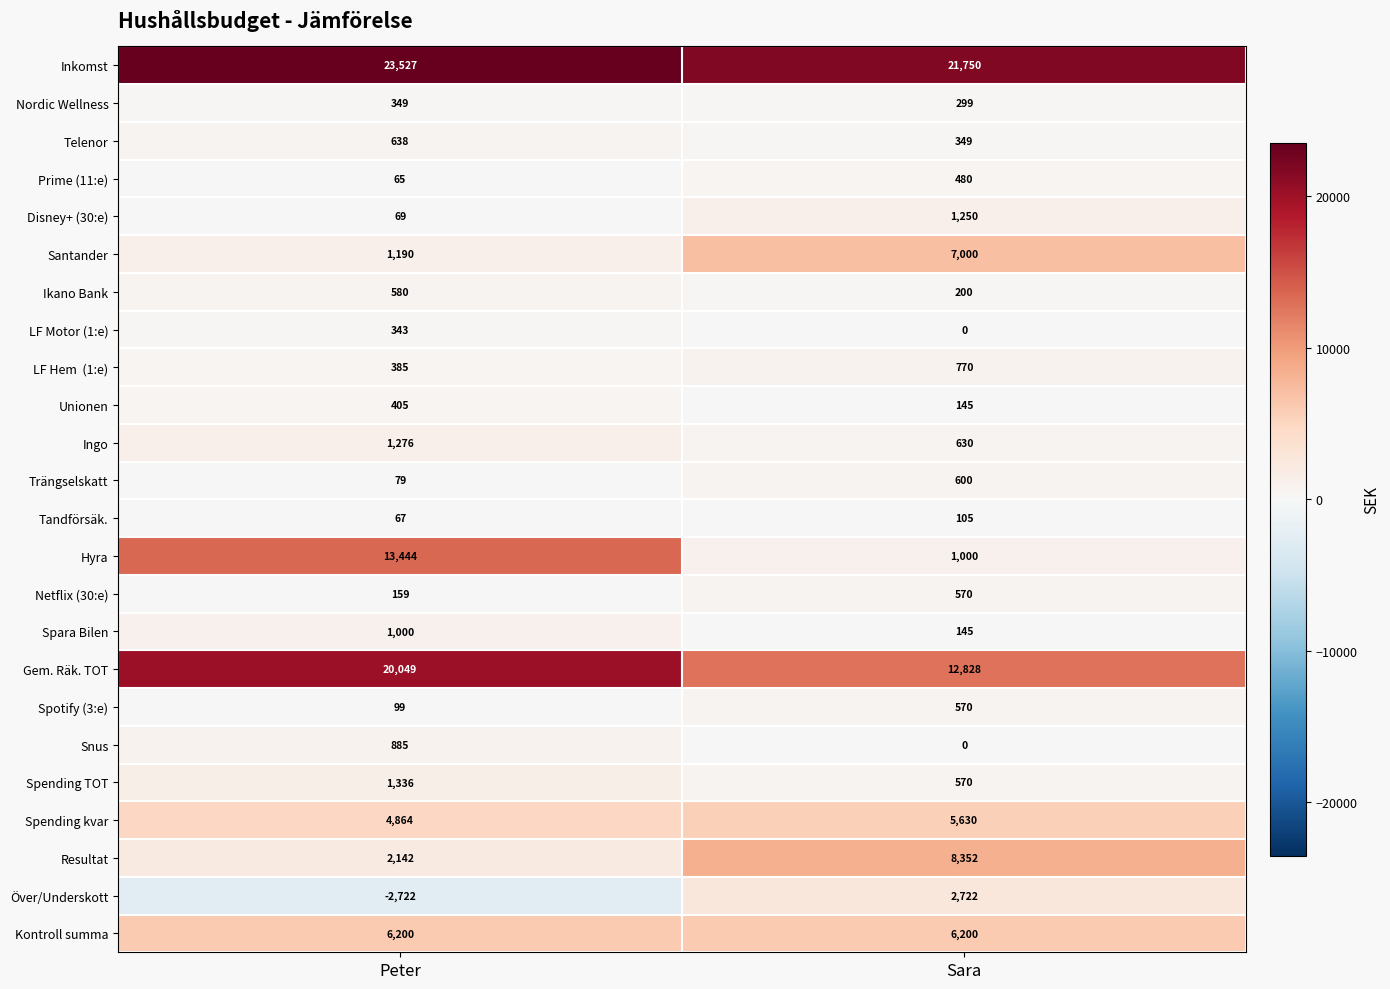

What is the total value across all series at Sara?

72165